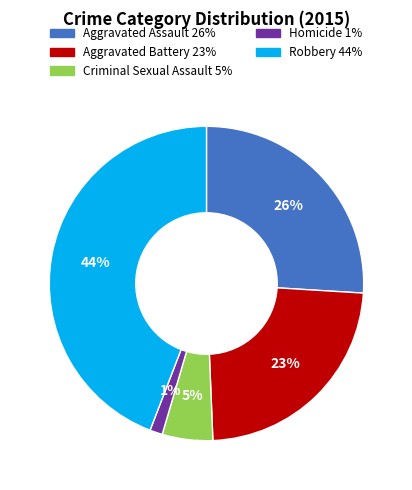

How many segments does this pie chart have?

5